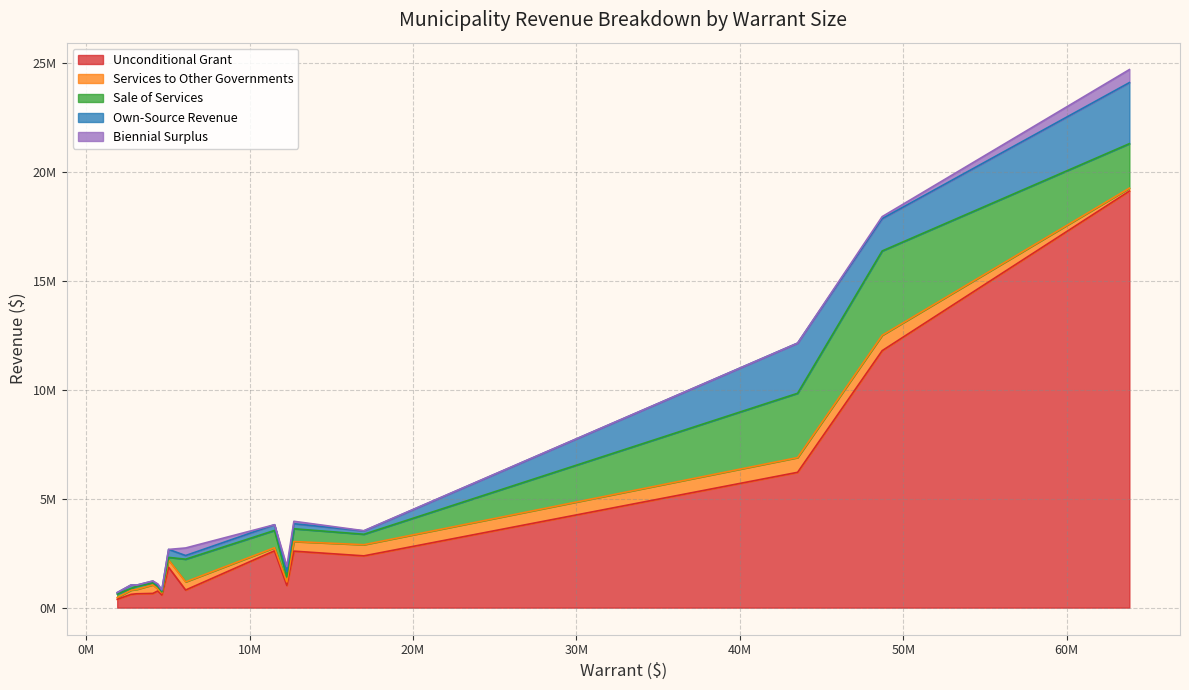

The value of Biennial Surplus at Edmundston is 171964. True or false?

False